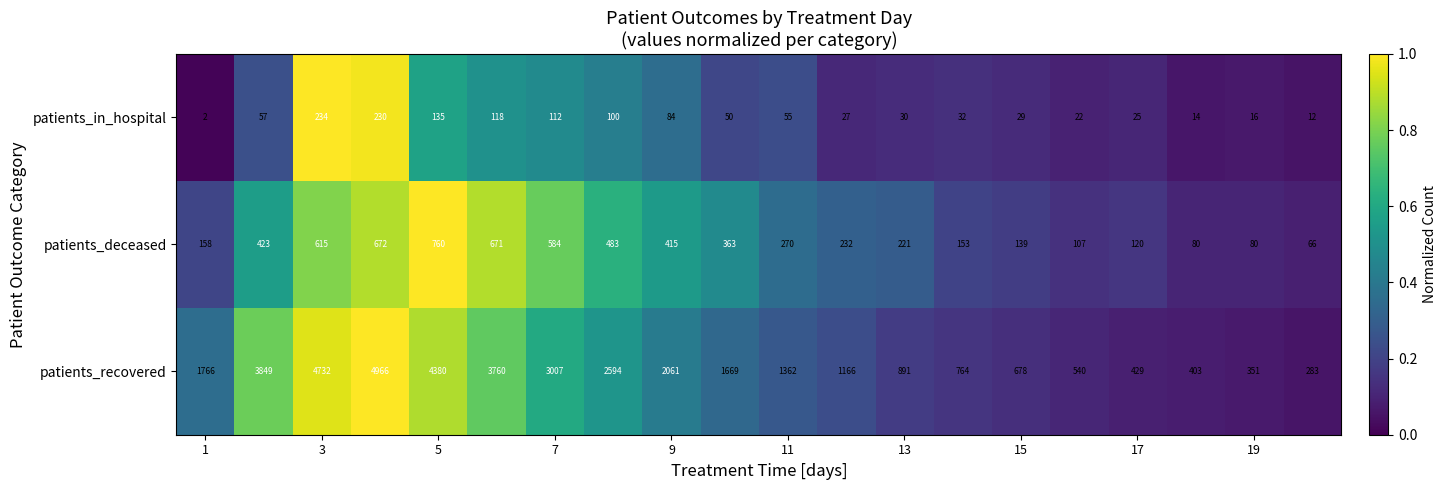

What is the maximum value shown in the chart?

4966